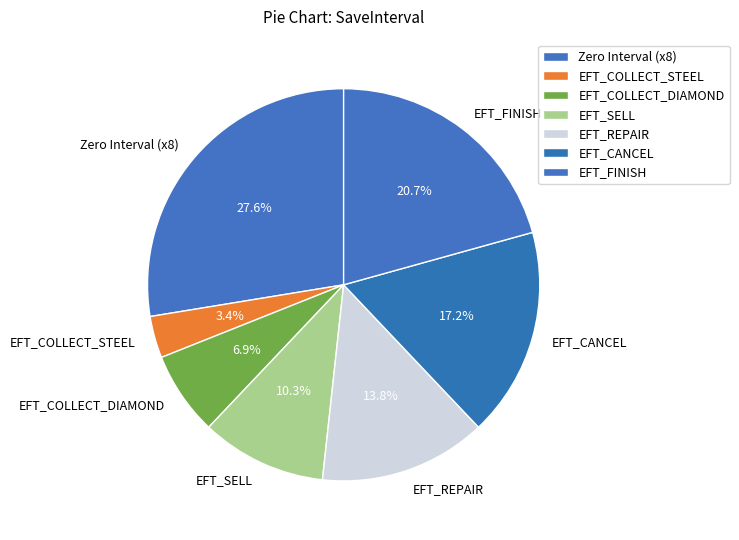

What is the ratio of the value at EFT_REPAIR to the value at Zero Interval (x8)?

0.5